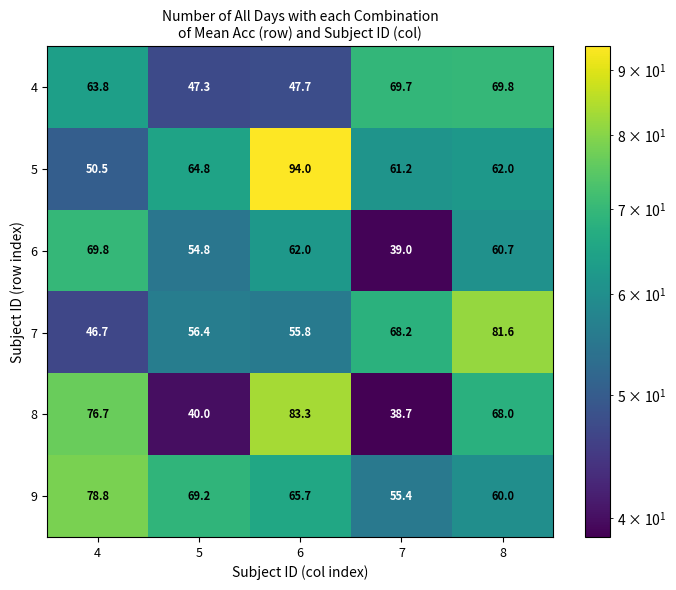

What is the spread (max minus min) of values at 7?

31.0